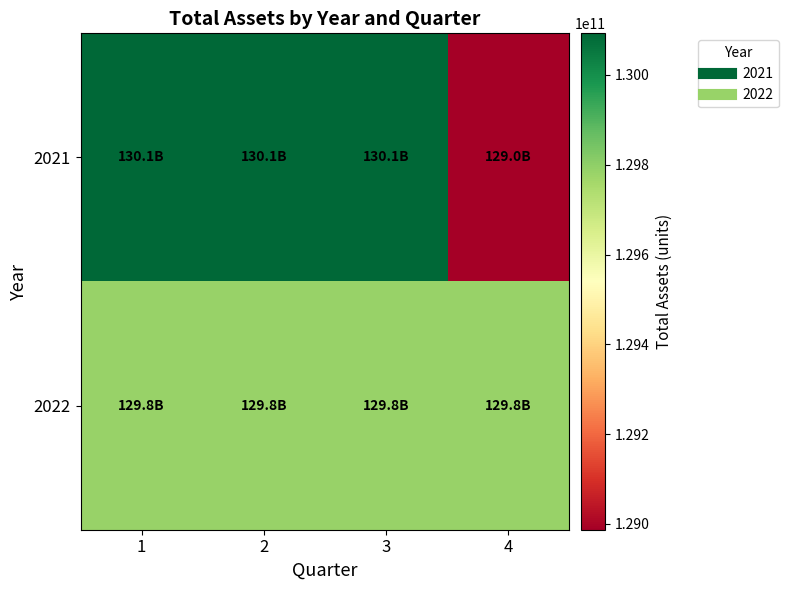

Between 1 and 2, which series saw the biggest shift?

2021